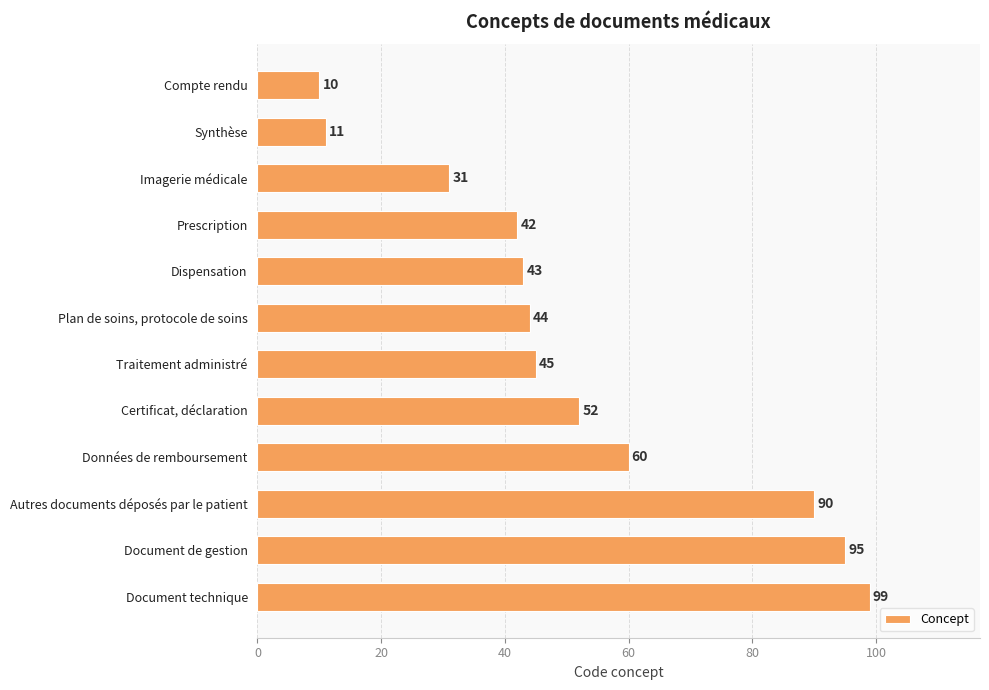

What is the label of the 12th bar from the top?

Document technique